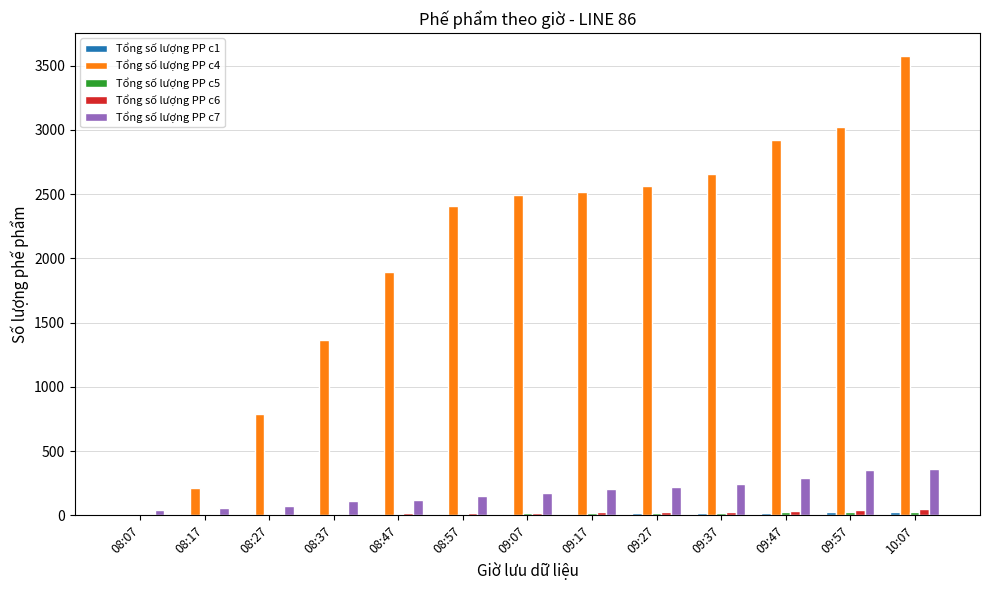

At which category is the sum across all series the highest?

10:07